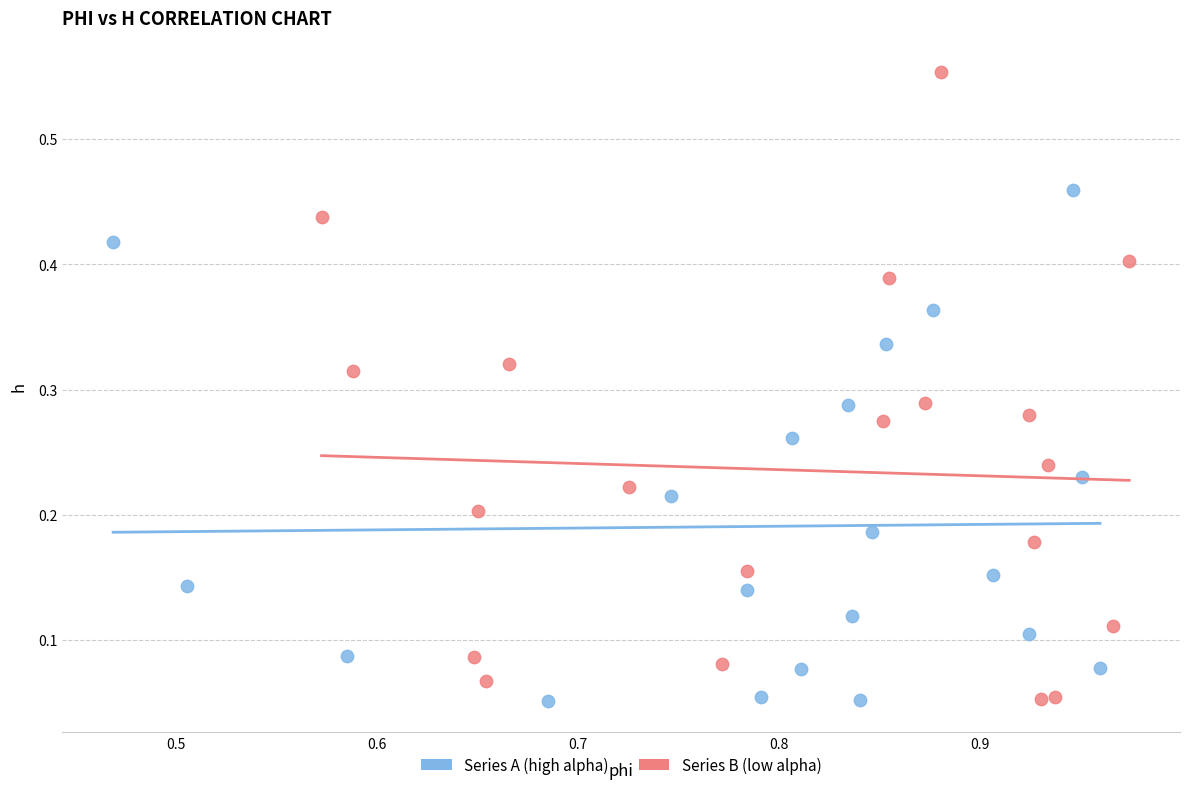

Which series reaches the maximum Y coordinate?

Series B (low alpha)